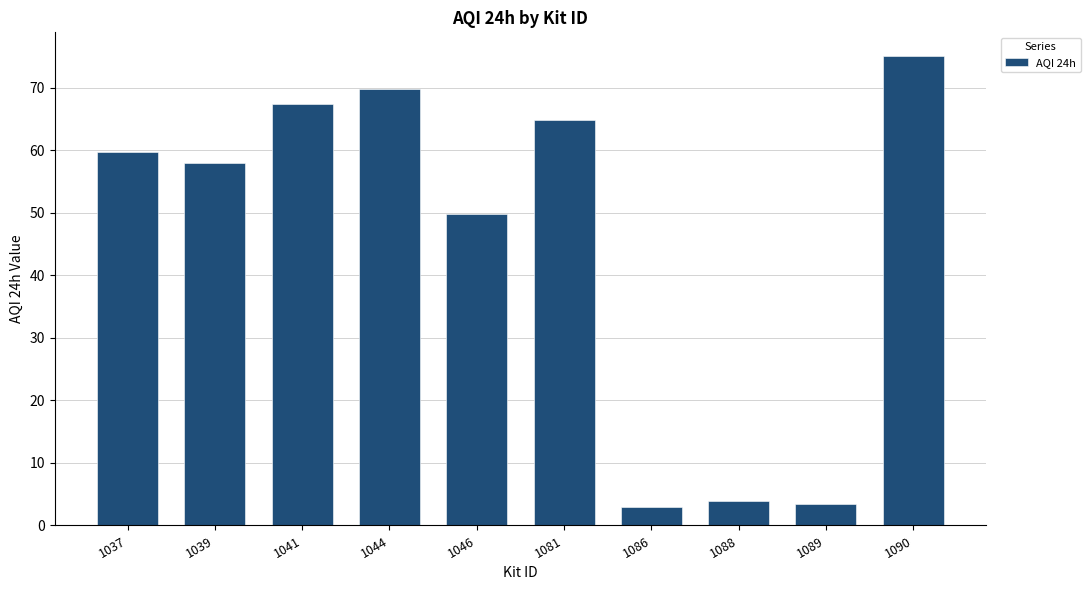

What is the minimum value shown in the chart?

2.9